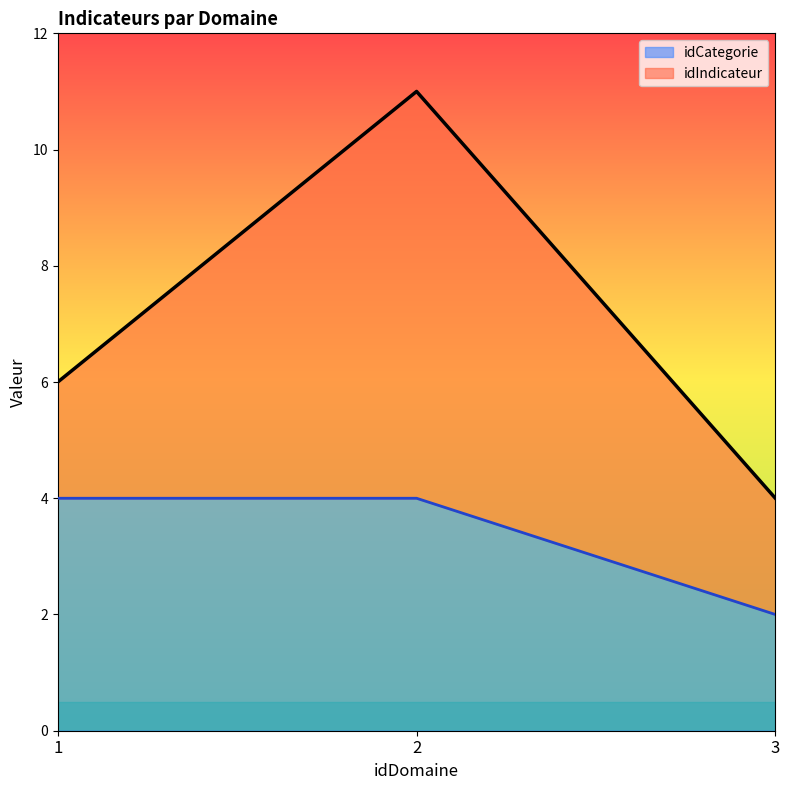

Is it true that idCategorie equals 4 at 1?

True